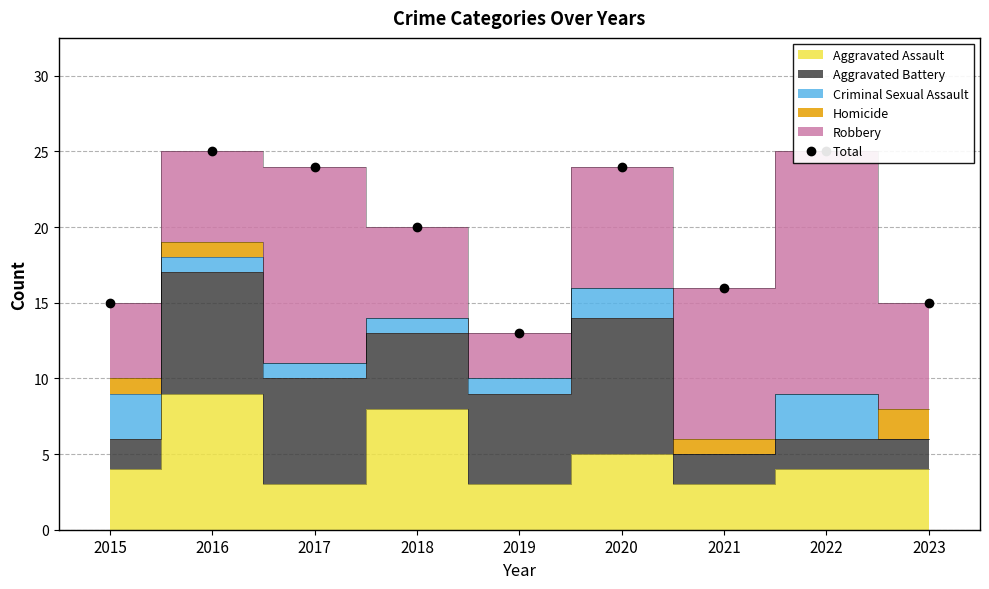

How many interior local peaks (higher than both neighbors) does the data have?

3